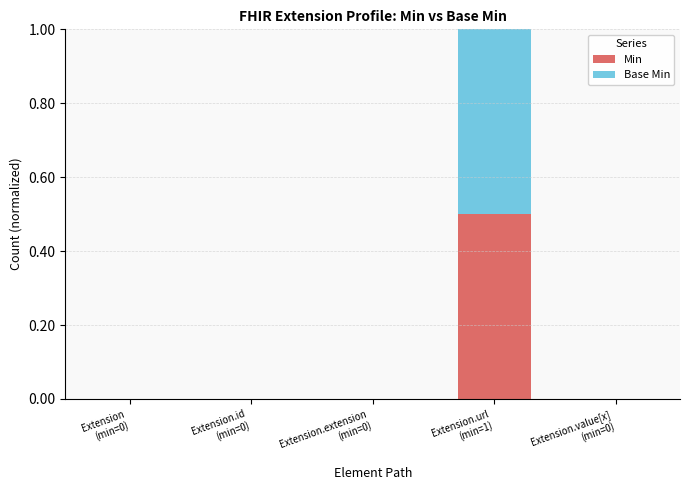

Are the bars horizontal?

No